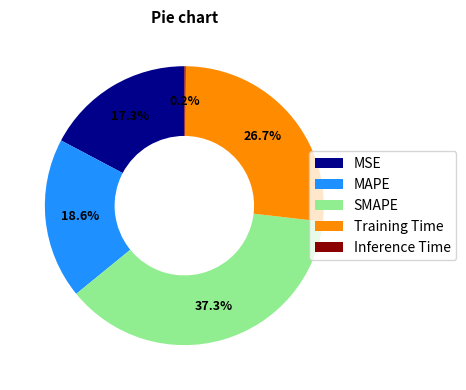

How much of the chart is everything except MAPE?

81.4%